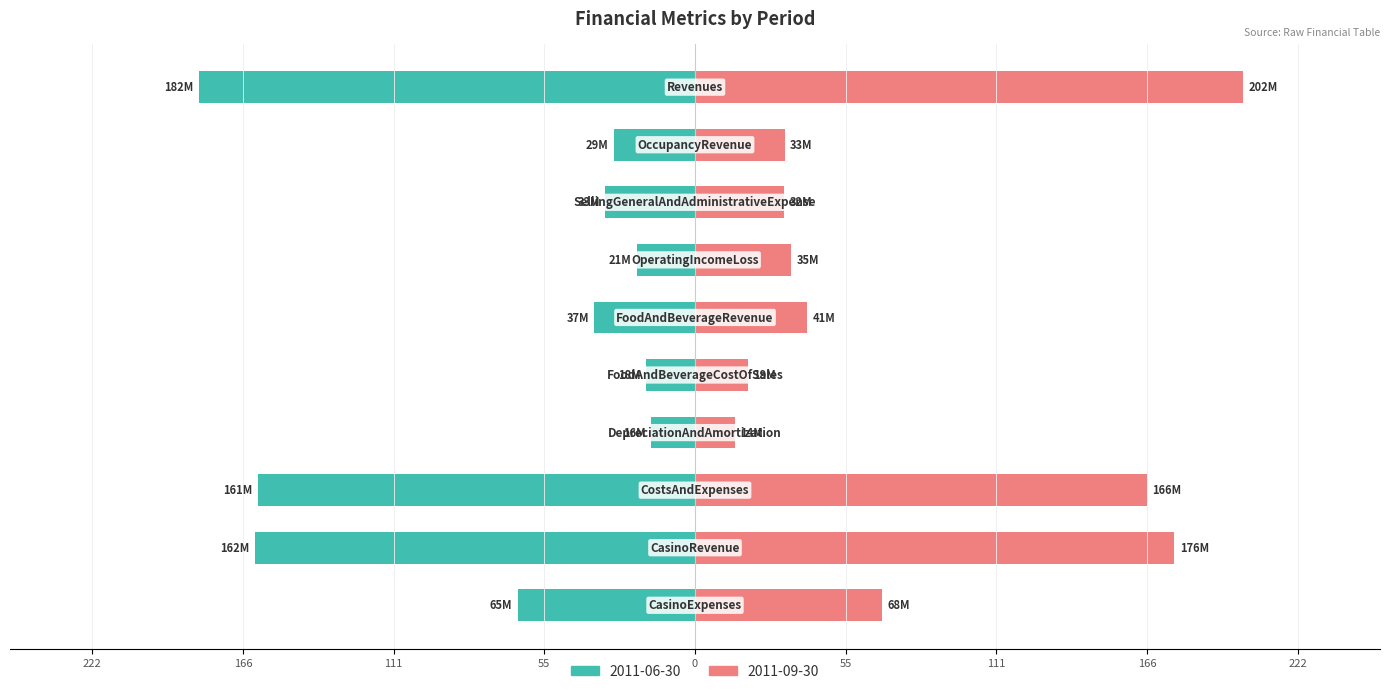

What is the sum of the 2011-06-30 values at CostsAndExpenses and Revenues?

-344.0